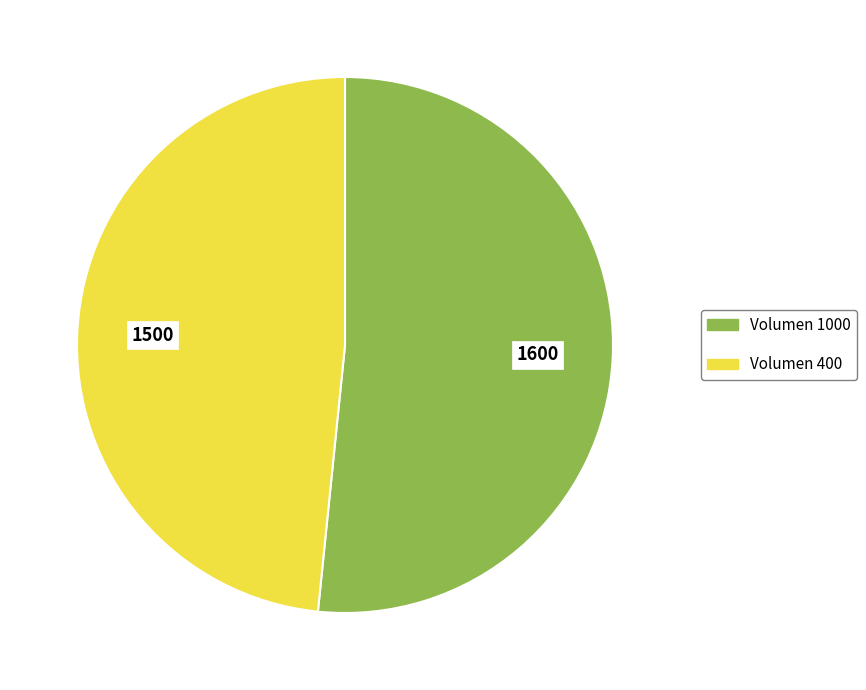

How many slices are in this pie chart?

2